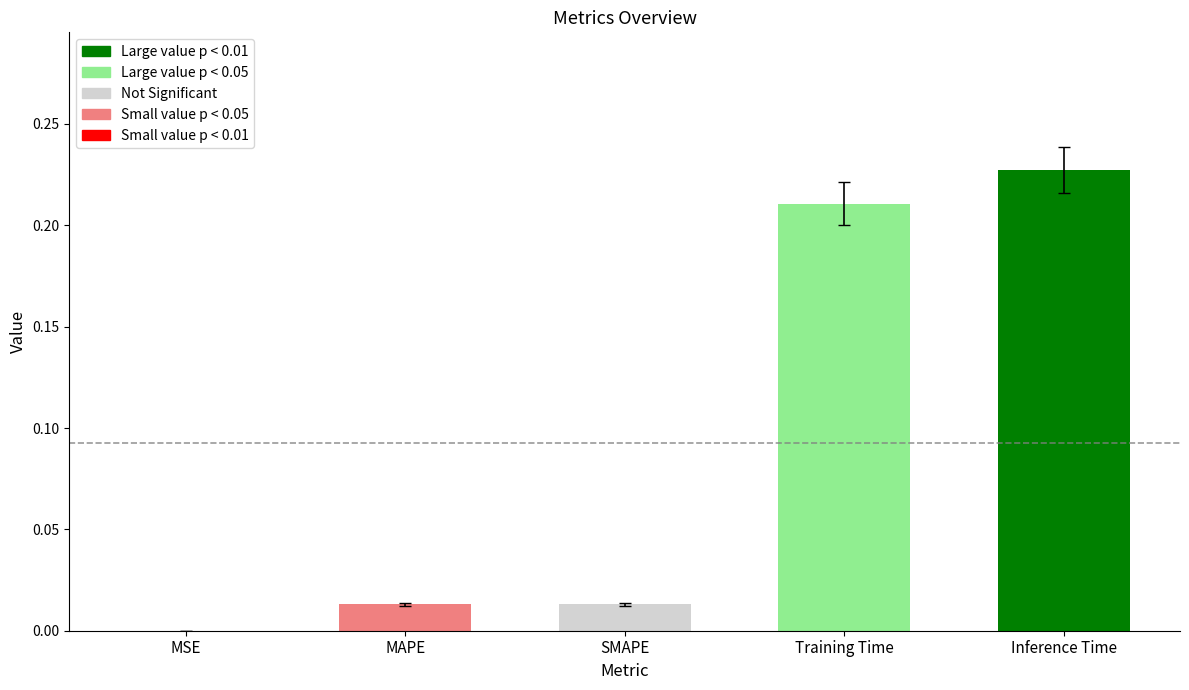

Which label corresponds to the largest value in the chart?

Inference Time